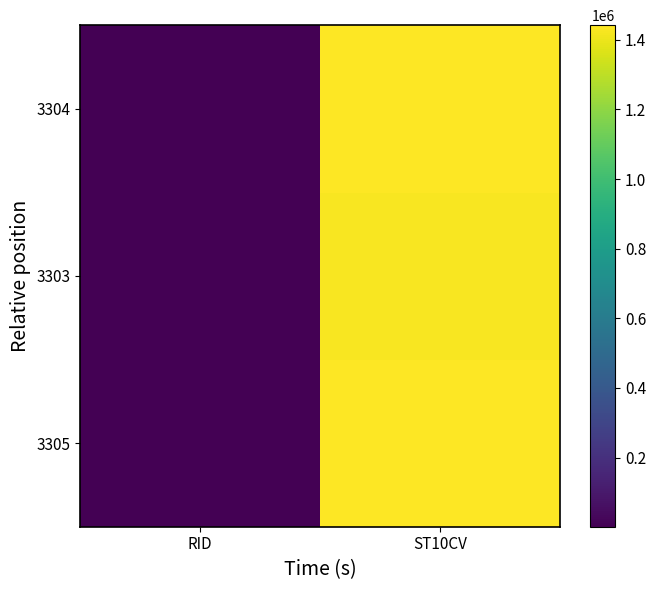

Reading right to left, transcribe all the data shown in this chart.

3305: ST10CV=1441910	RID=1290
3303: ST10CV=1426460	RID=1290
3304: ST10CV=1438780	RID=1290